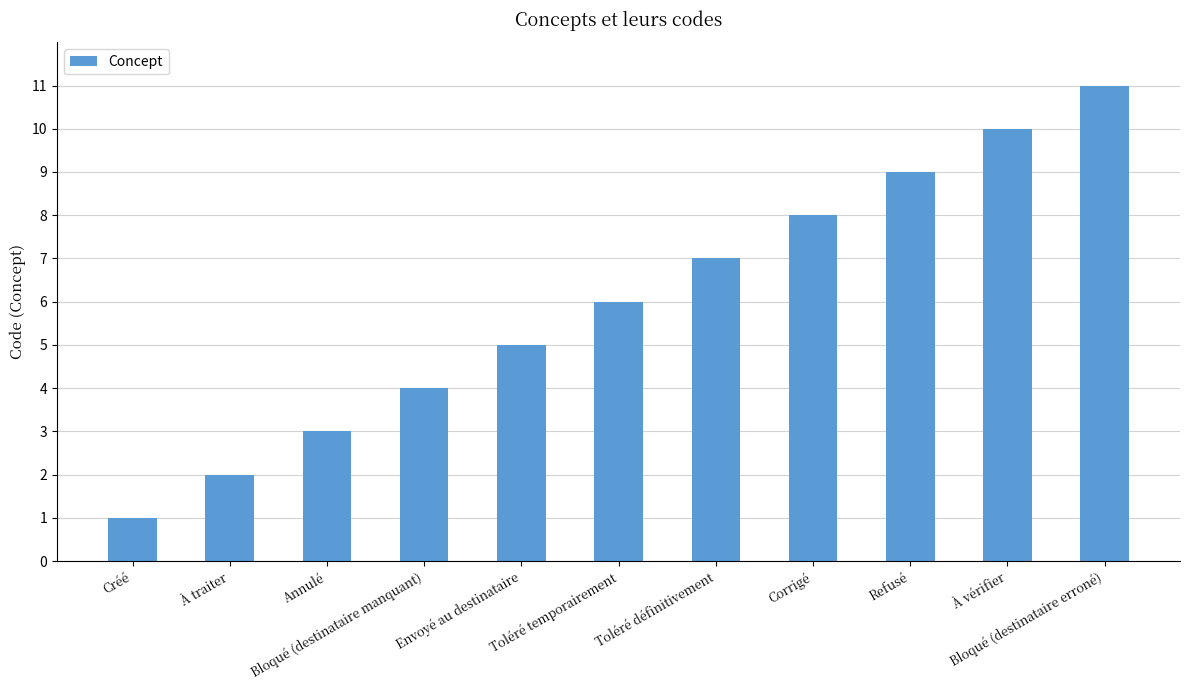

What is the label of the 9th bar from the right?

Annulé